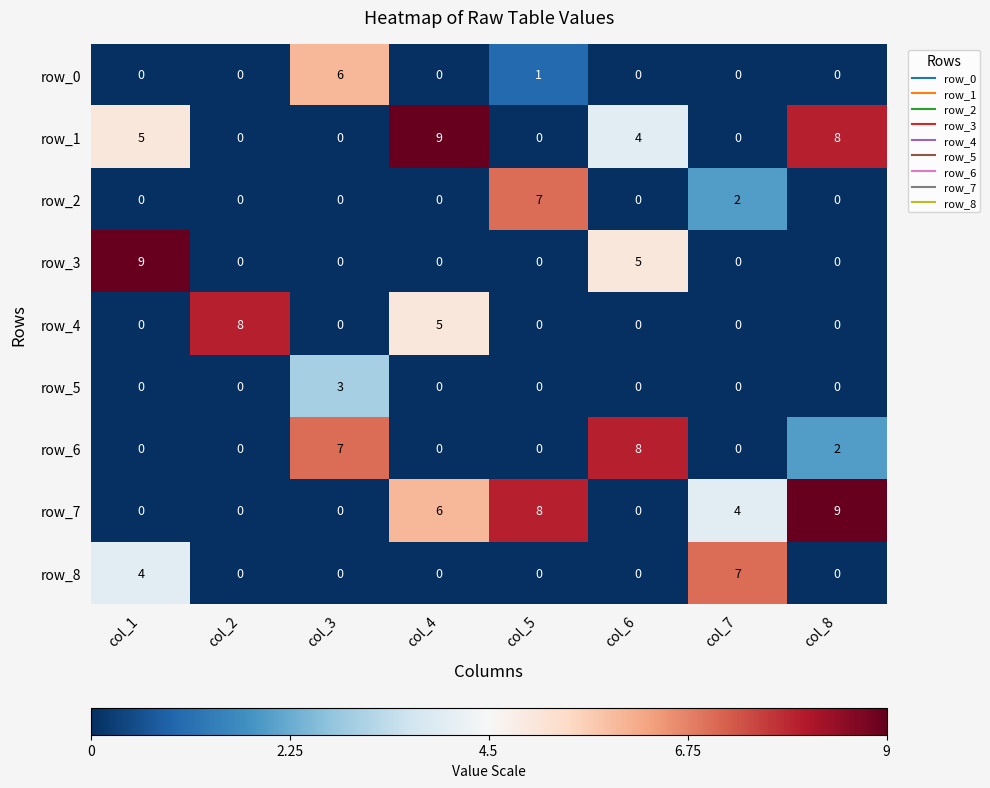

What is the maximum value shown in the chart?

9